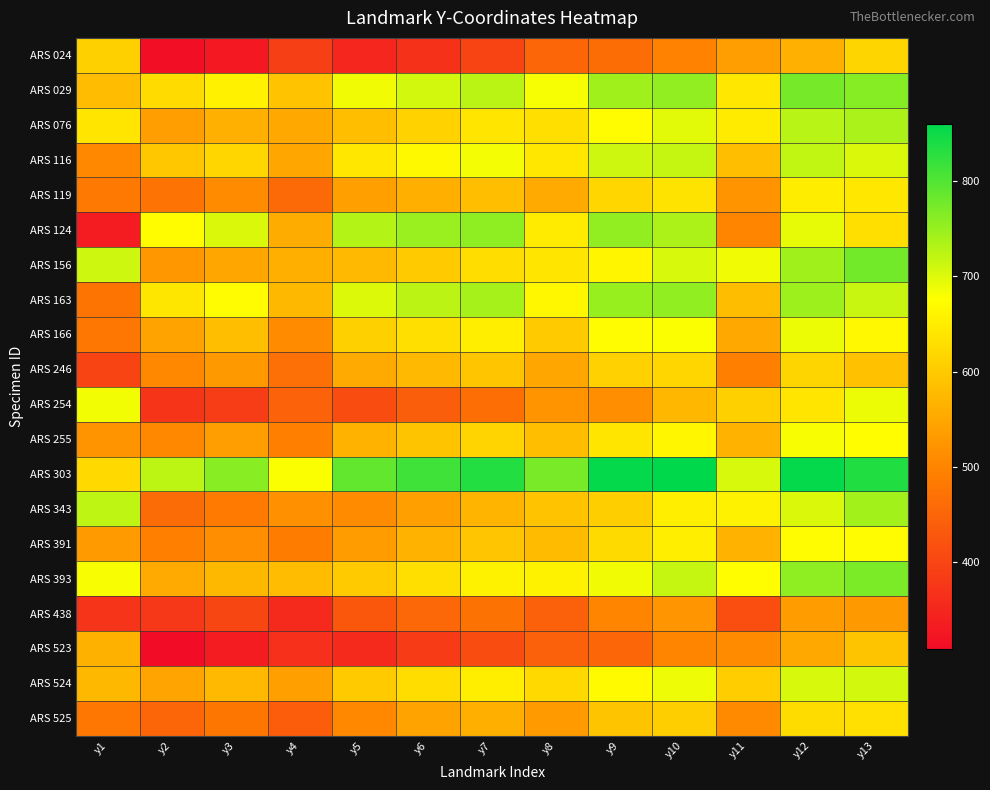

Which series changed the most between y1 and y13?

ARS 124